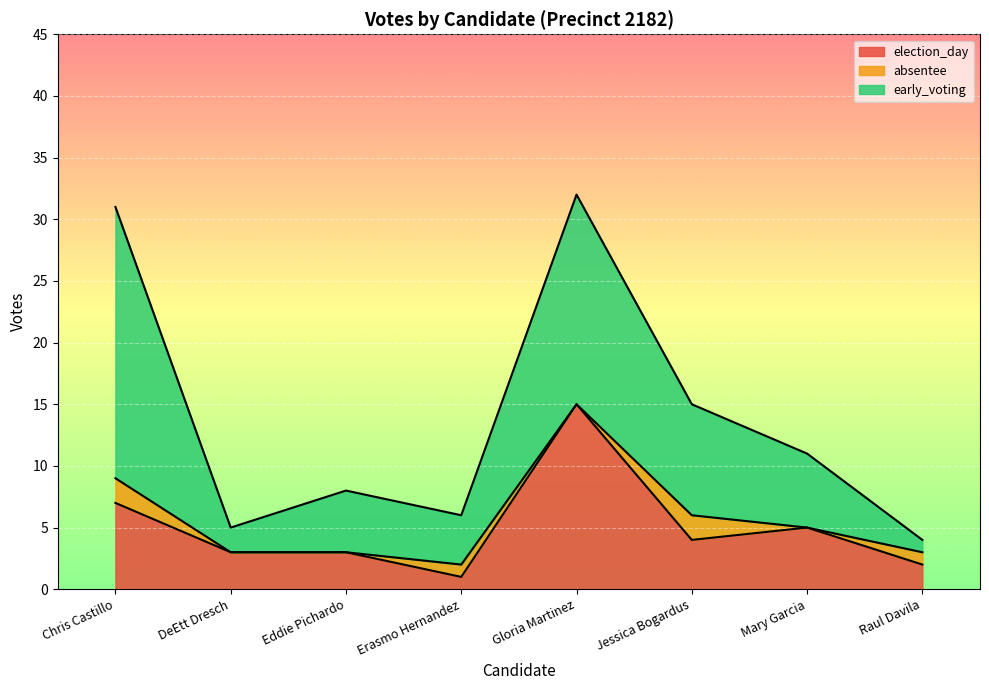

True or false: absentee and election_day cross at least once.

False